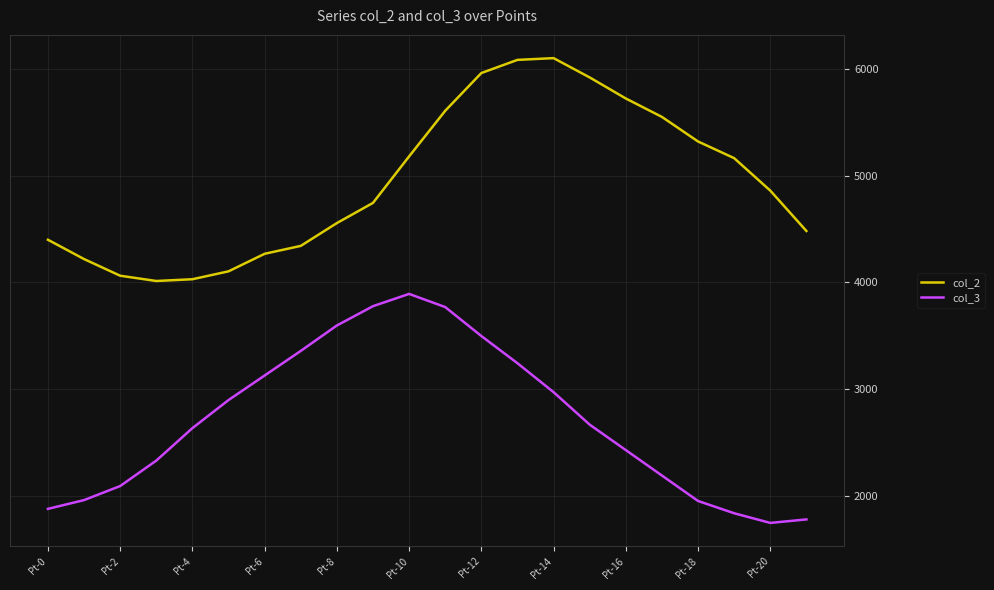

What is the difference between the maximum and minimum values in the col_3 series?

2143.1